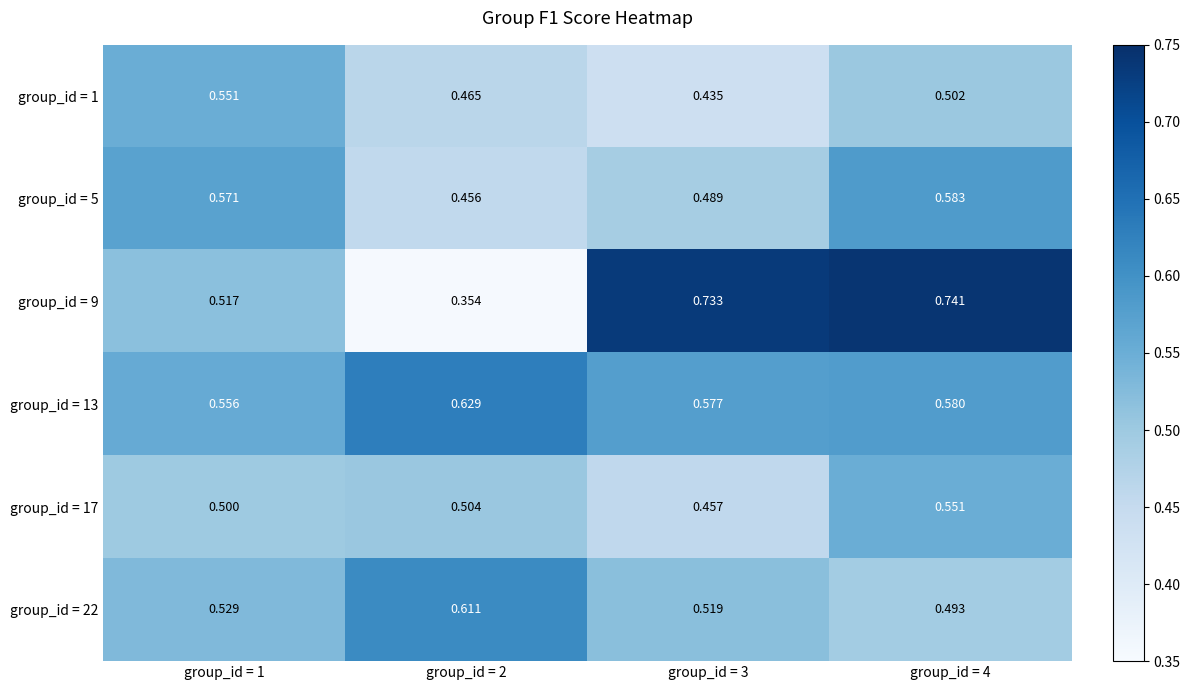

Which series has the largest total across all categories?

group_id = 9